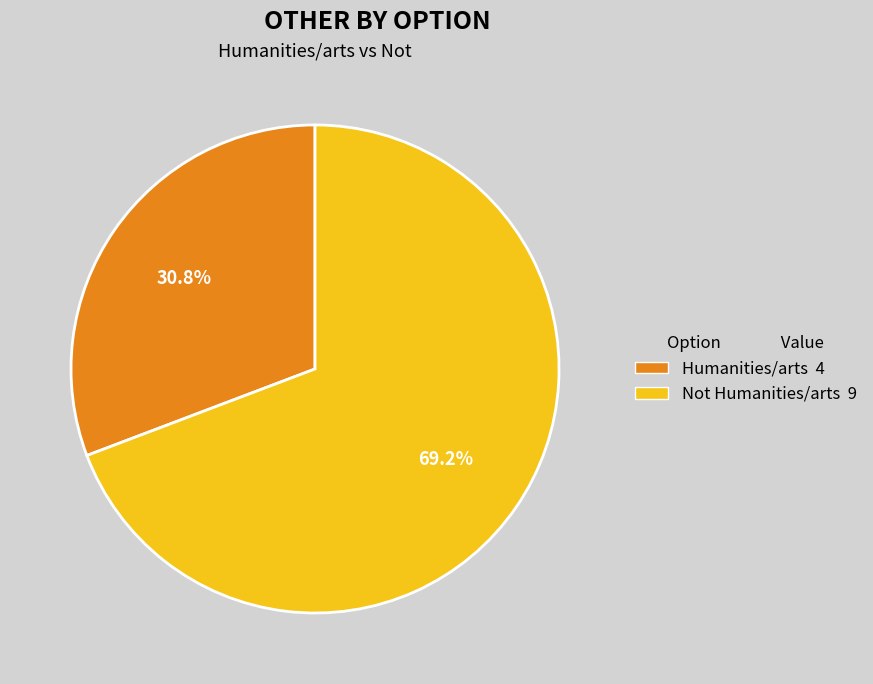

Count the number of slices in the pie.

2